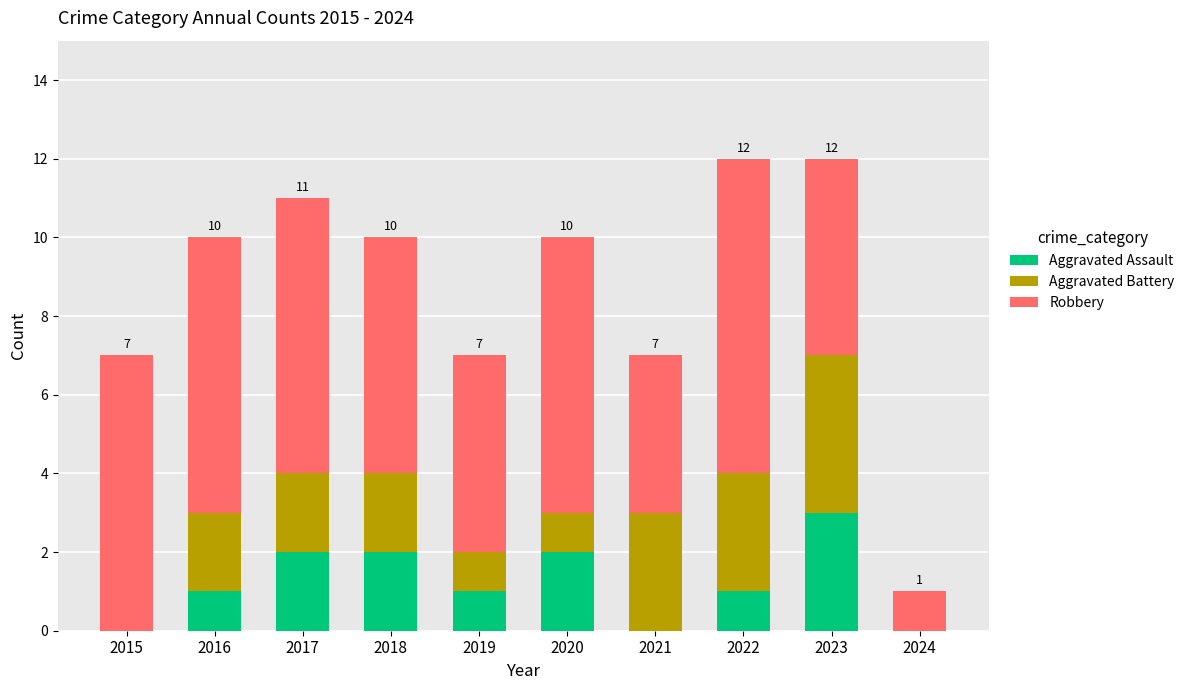

Reading left to right, transcribe the values for Aggravated Assault.

2015=0	2016=1	2017=2	2018=2	2019=1	2020=2	2021=0	2022=1	2023=3	2024=0